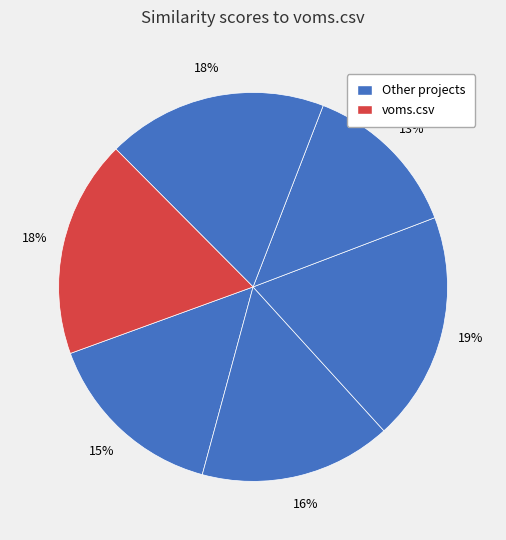

How many slices are in this pie chart?

6